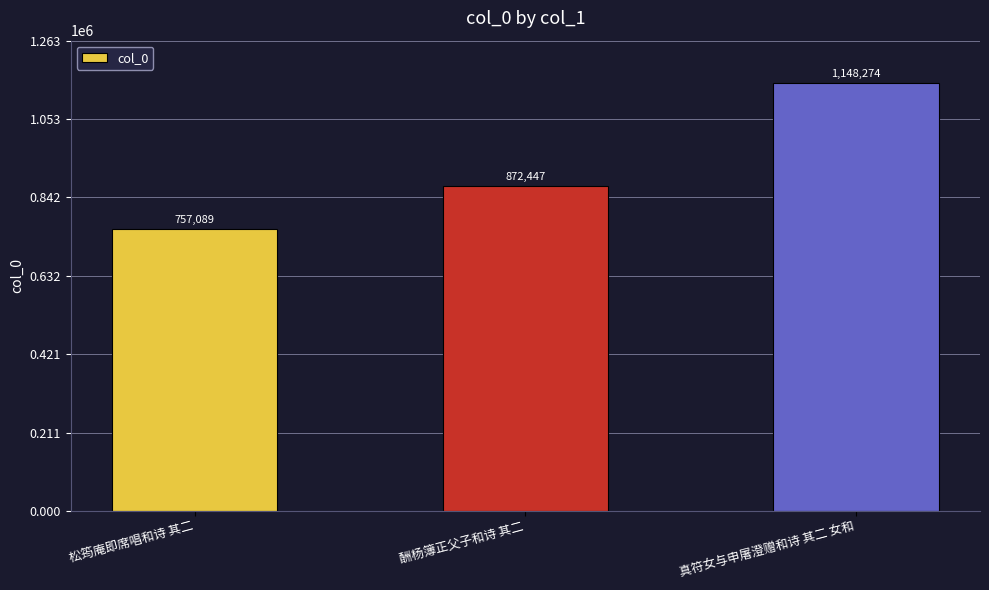

What is the value of the 3rd bar from the left?

1148274